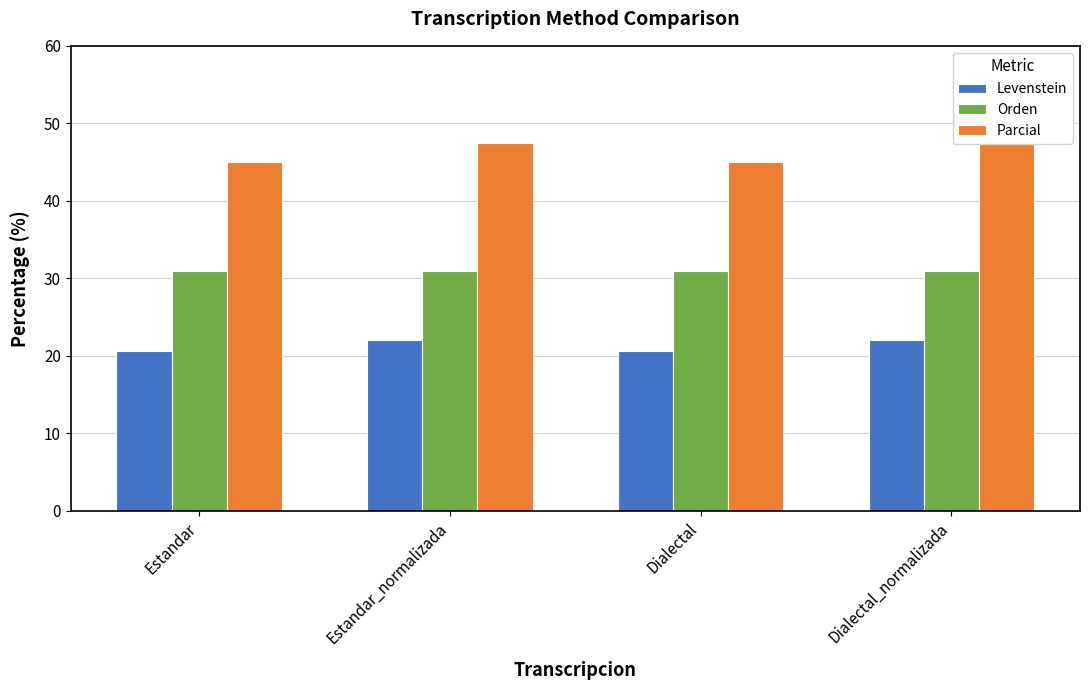

Is it true that Levenstein equals 20.6 at Dialectal?

True